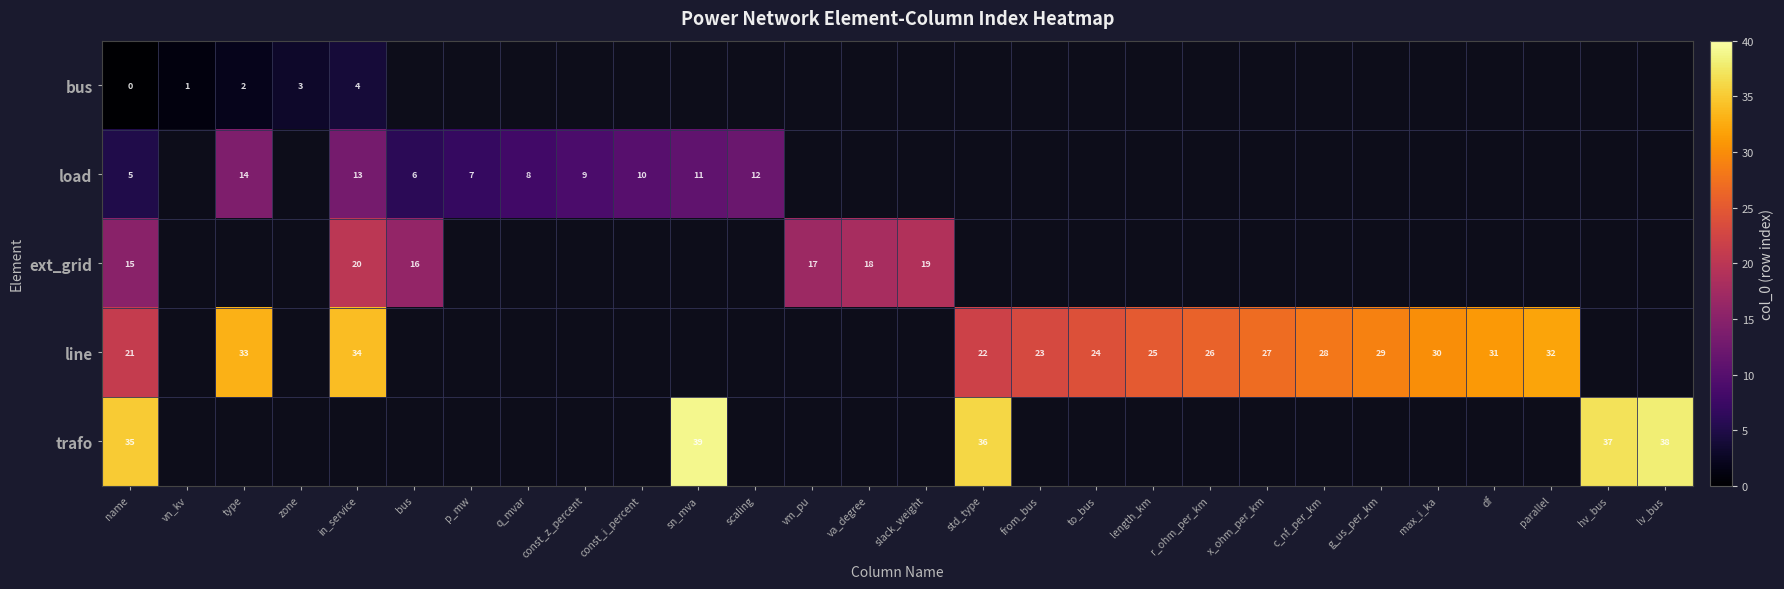

The row_0 series shows 0.4 at vn_kv. True or false?

False